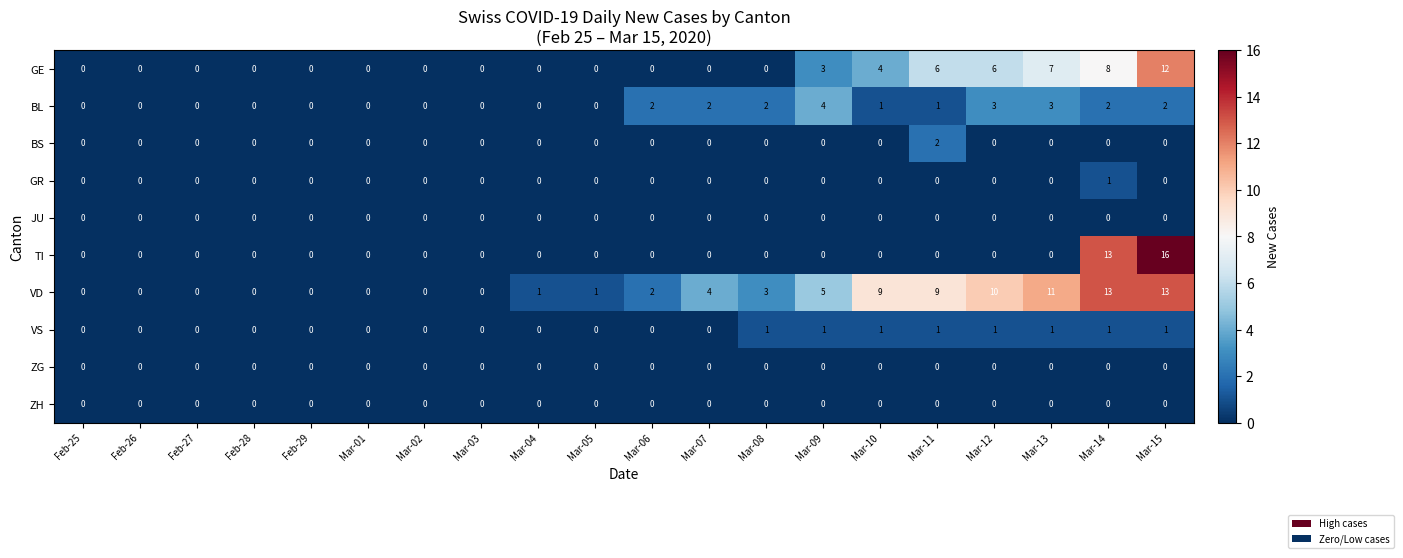

How many data points in VD are less than 2?

10